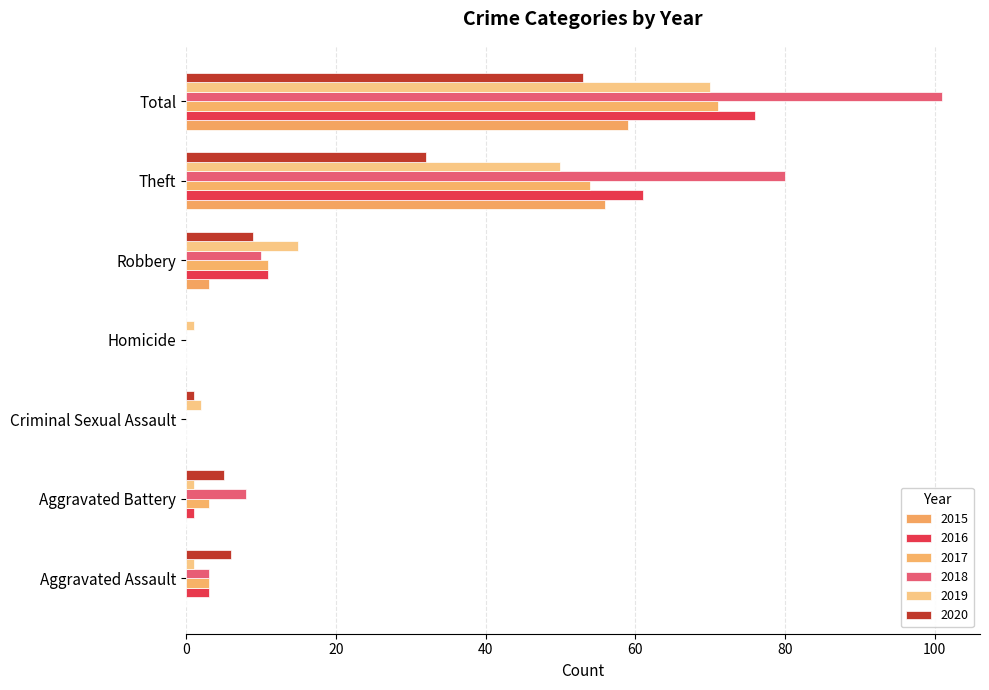

What is the difference between the highest and lowest values at Homicide?

1